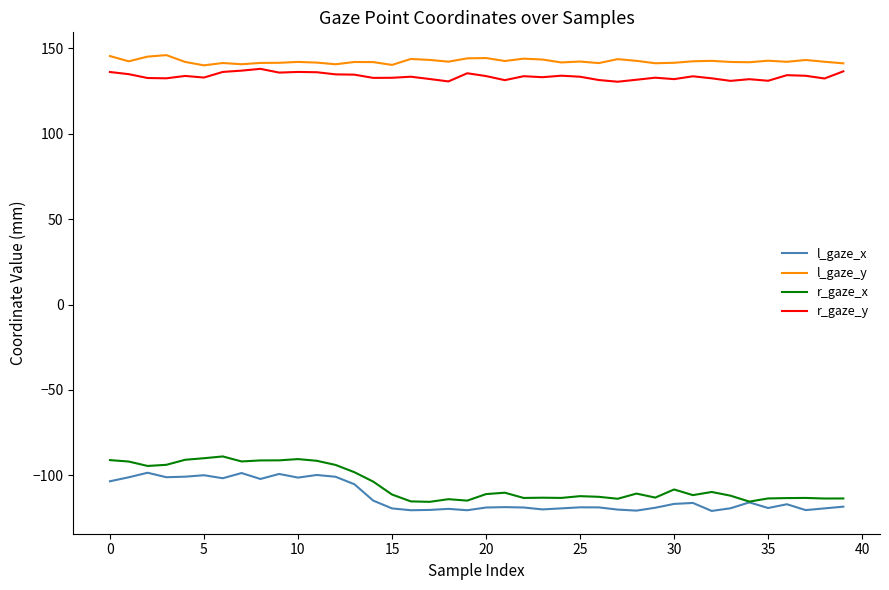

Which series has the widest spread of values?

r_gaze_x